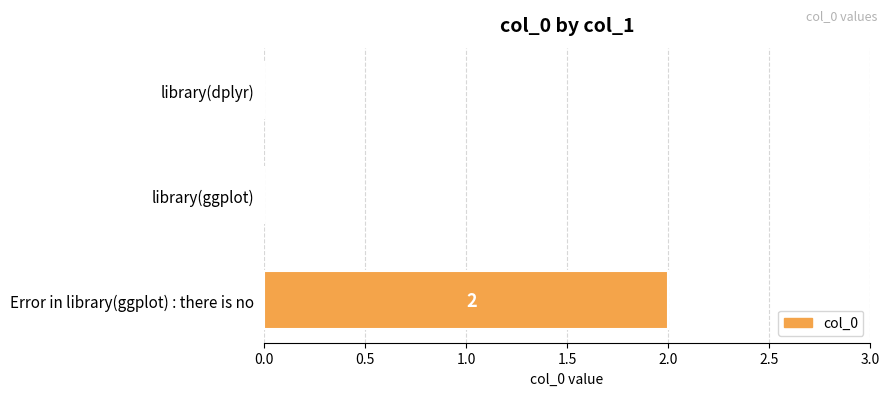

How many positive values are there?

1